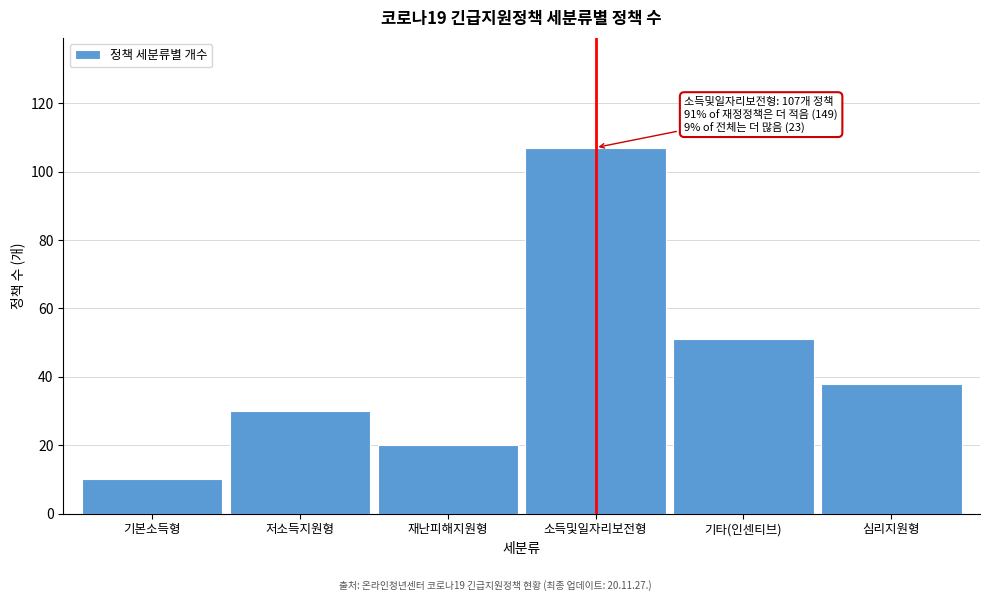

Reading left to right, what are all the values shown in this chart?

기본소득형=10	저소득지원형=30	재난피해지원형=20	소득및일자리보전형=107	기타(인센티브)=51	심리지원형=38